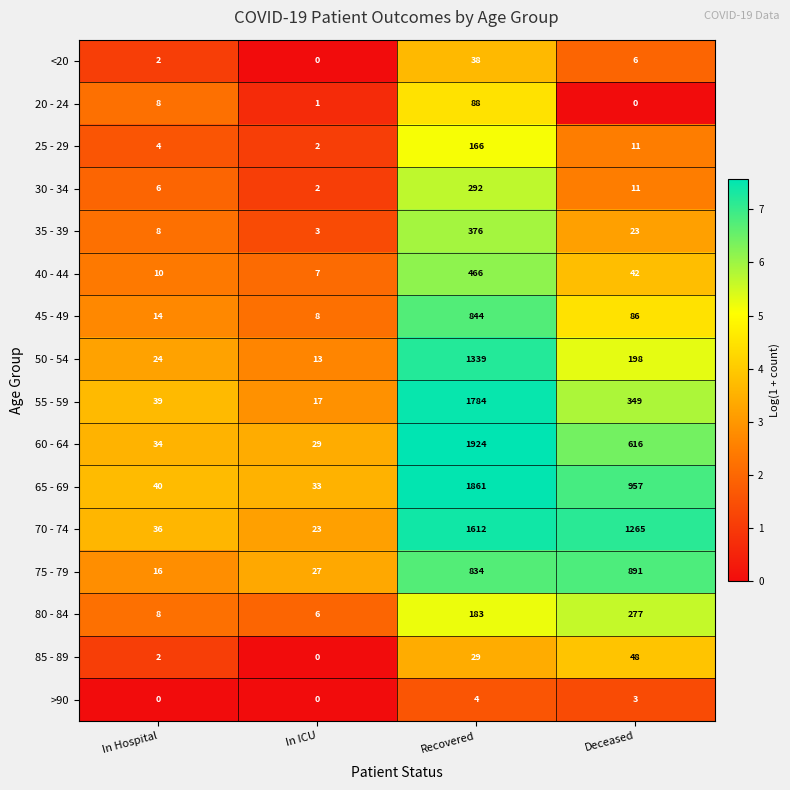

Which series changed the most between In ICU and Deceased?

70 - 74